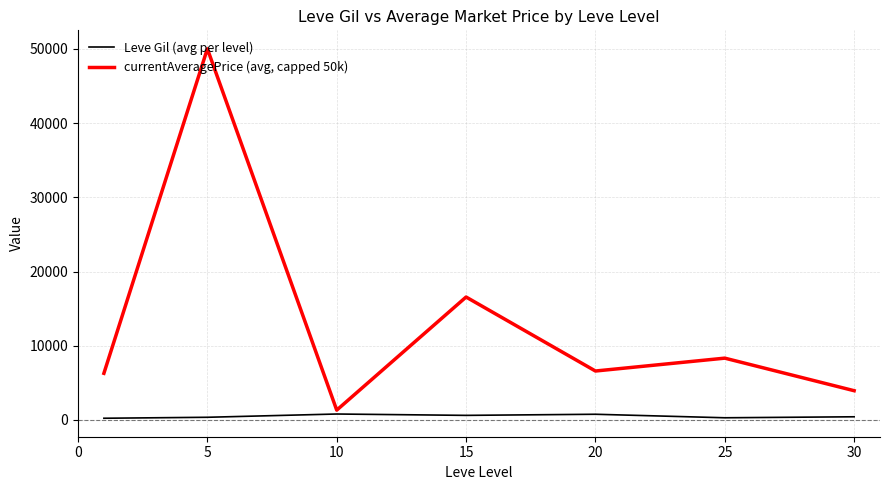

Which series has the largest range (max minus min)?

currentAveragePrice (avg, capped 50k)